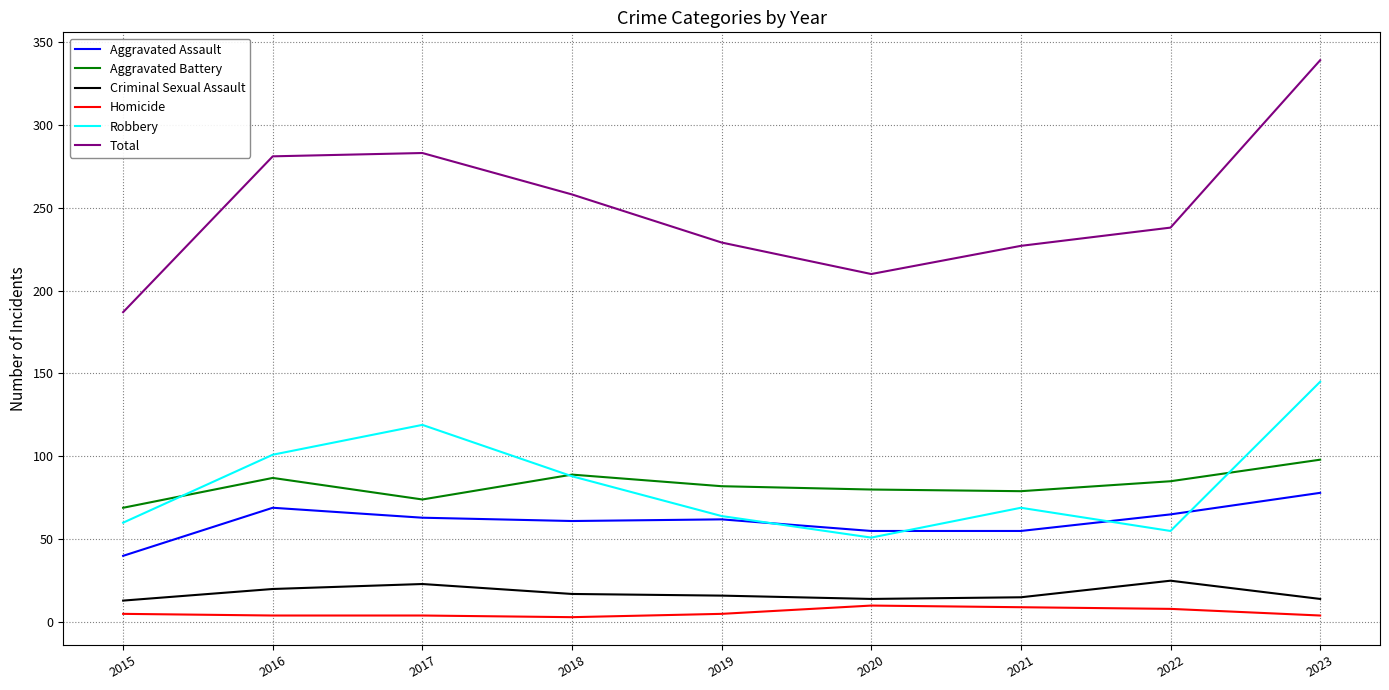

What is the difference between the highest and lowest values at 2019?

224